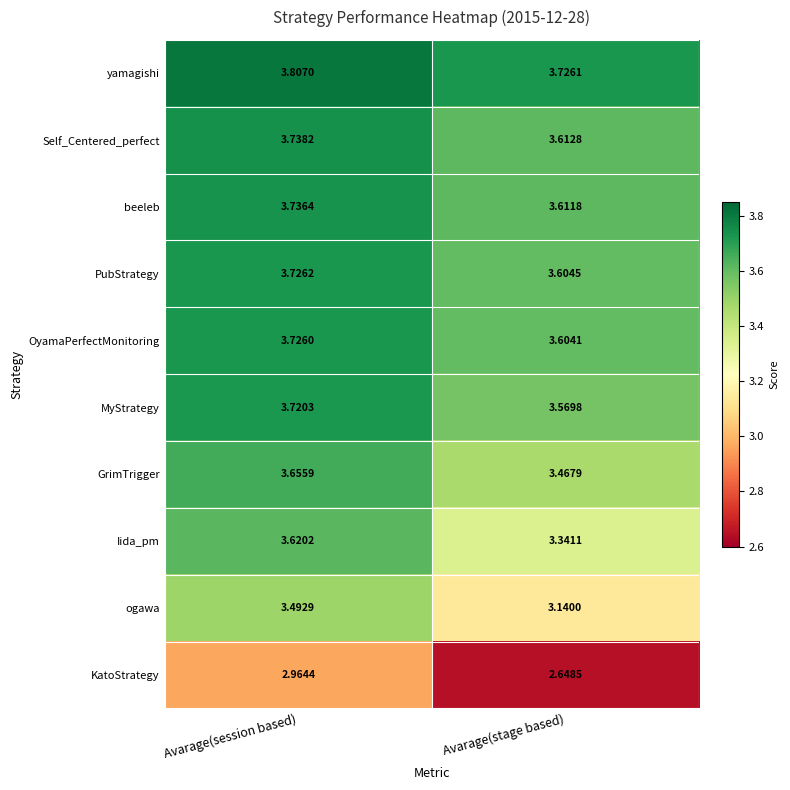

Which series changed the most between Avarage(session based) and Avarage(stage based)?

ogawa